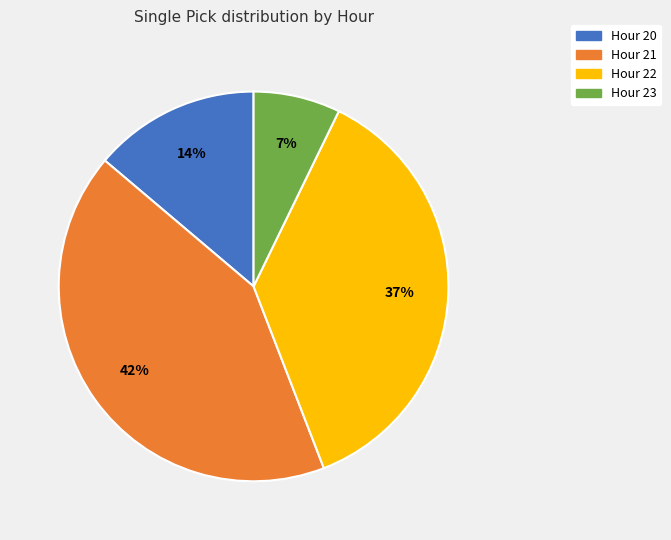

Is the sum of Hour 20 and Hour 22 greater than half?

Yes